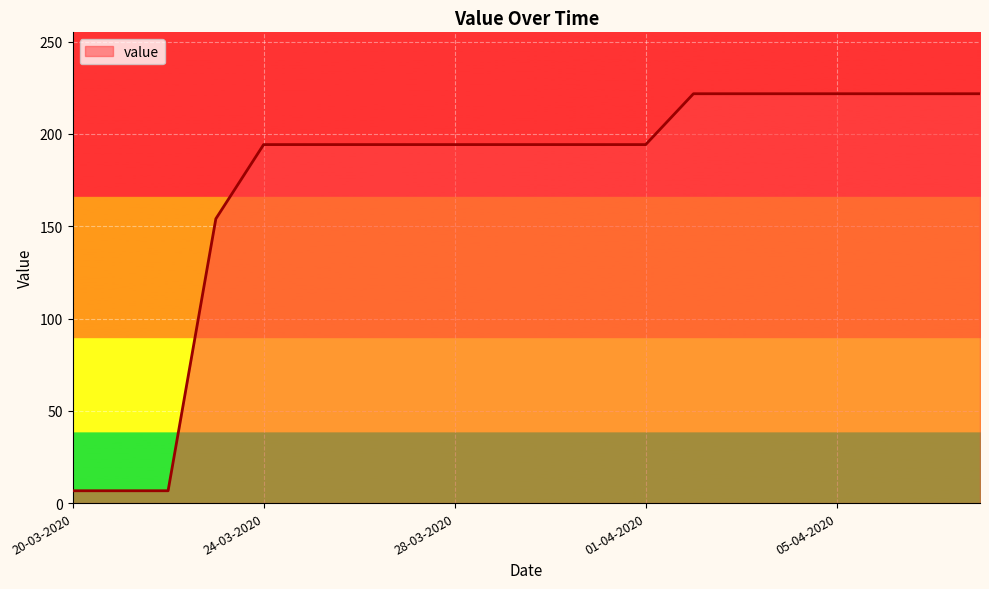

What is the maximum value shown in the chart?

221.8